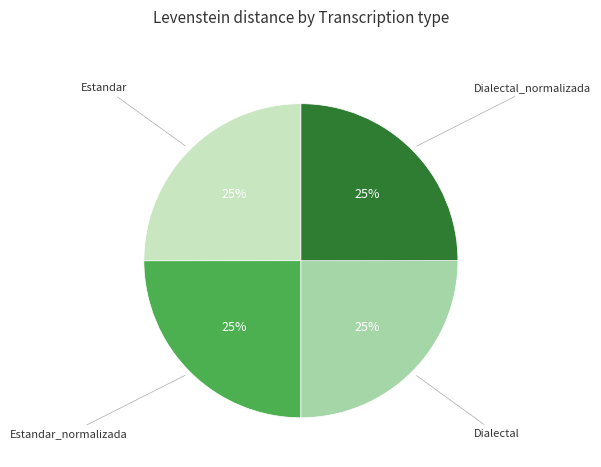

Is there any slice that represents more than half of the pie?

No